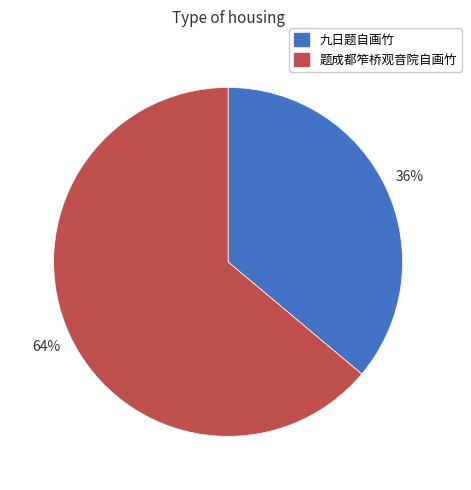

How many segments does this pie chart have?

2